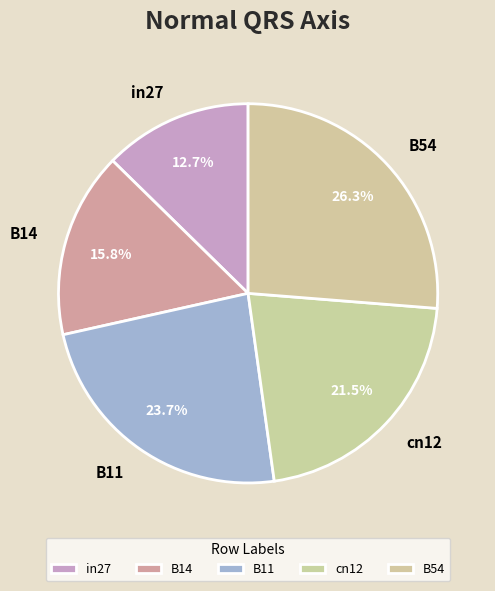

How many segments does this pie chart have?

5